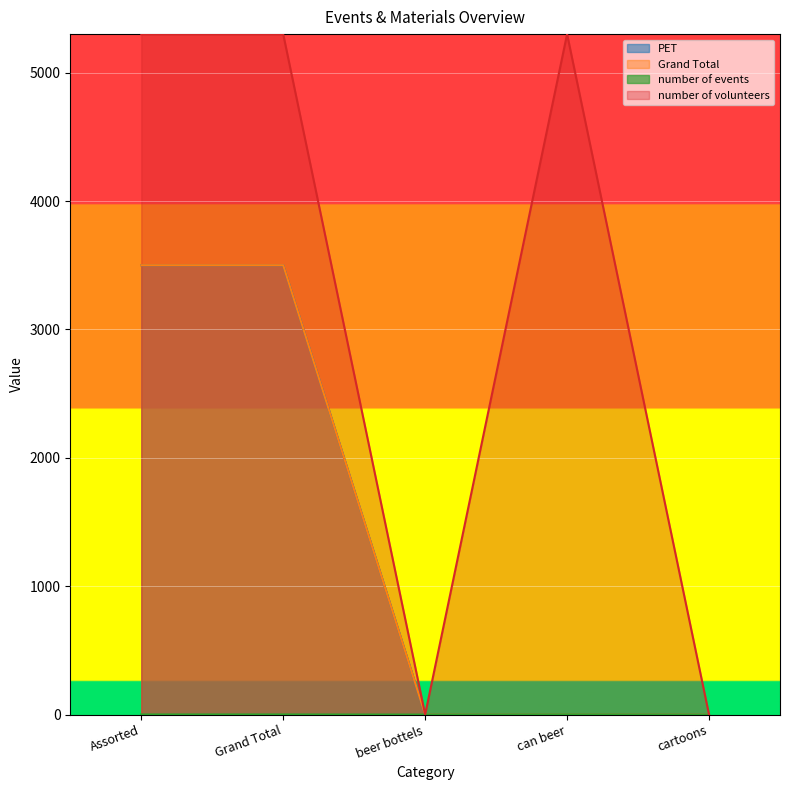

The value of Grand Total at can beer is 0. True or false?

True